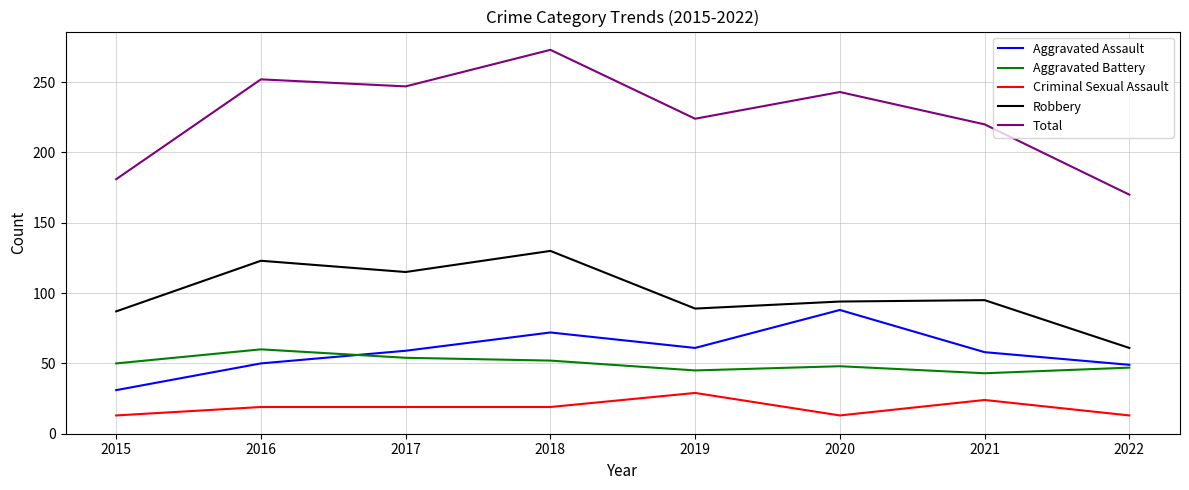

How many lines are shown in the chart?

5